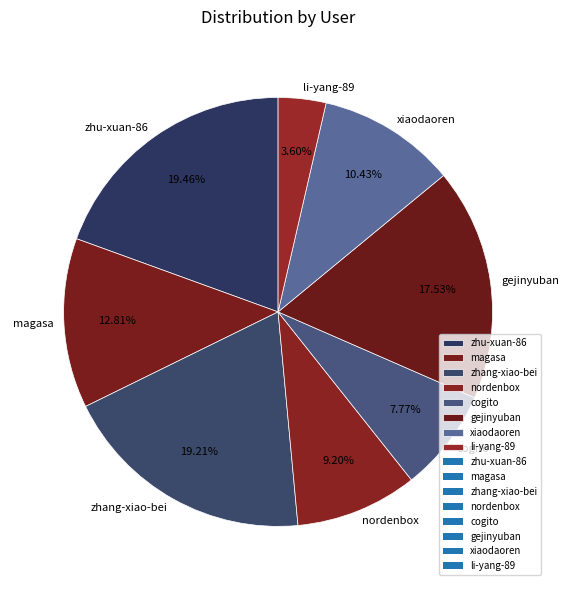

To the nearest percent, what is the combined percentage of zhang-xiao-bei and gejinyuban?

37%